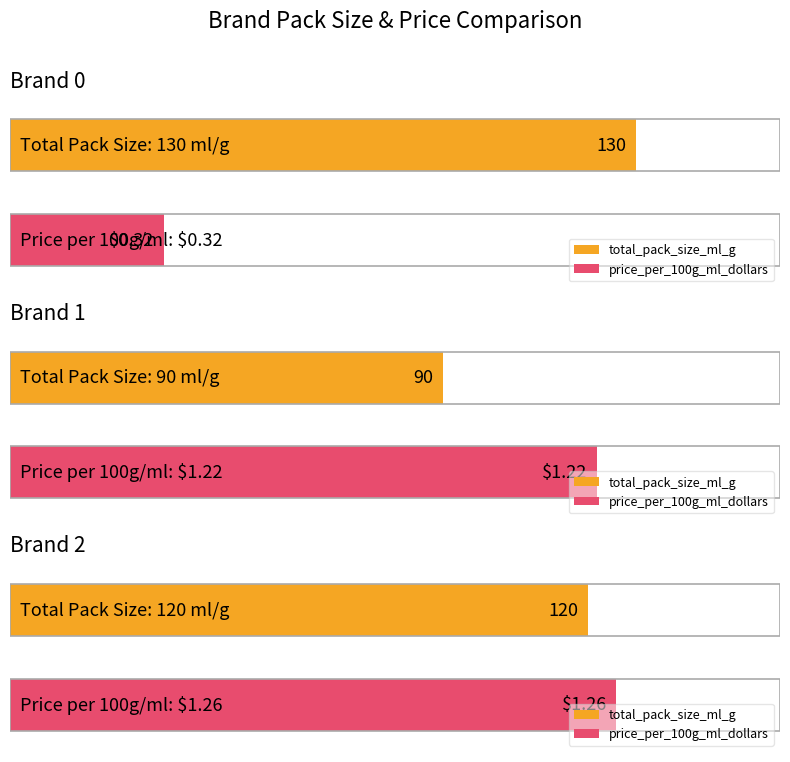

Is the value of price_per_100g_ml_dollars at Brand 2 greater than the value of total_pack_size_ml_g at Brand 0?

No